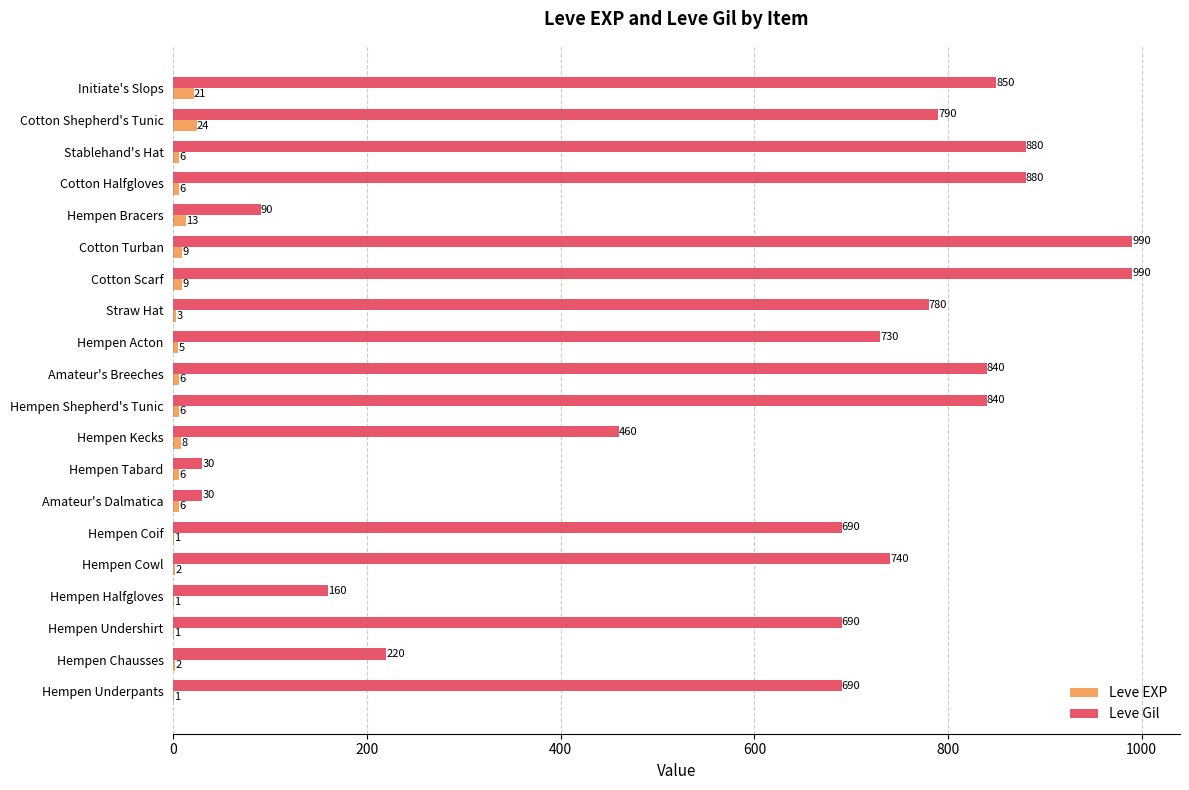

What is the greatest value displayed?

990